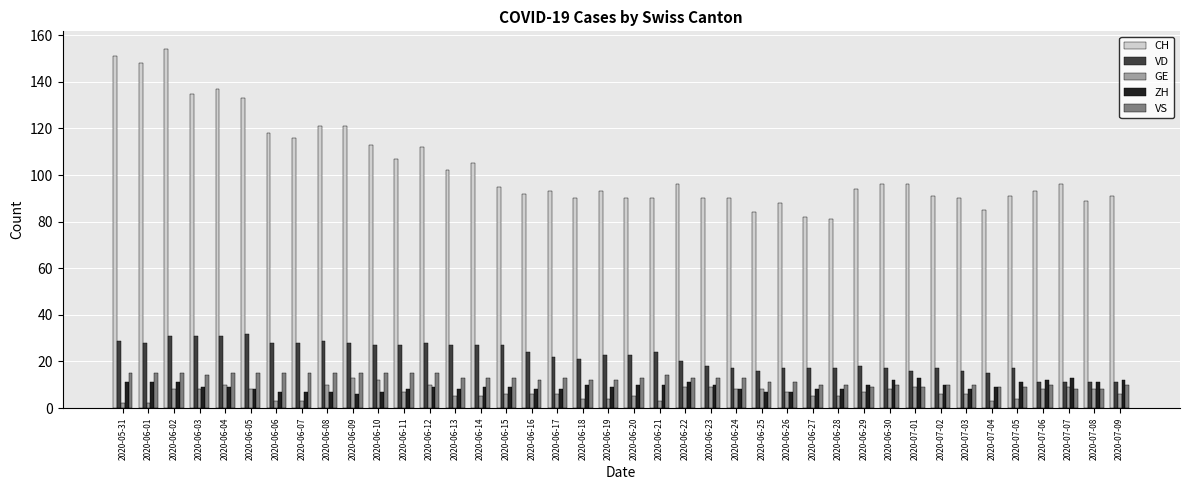

What is the sum of all VD values?

877